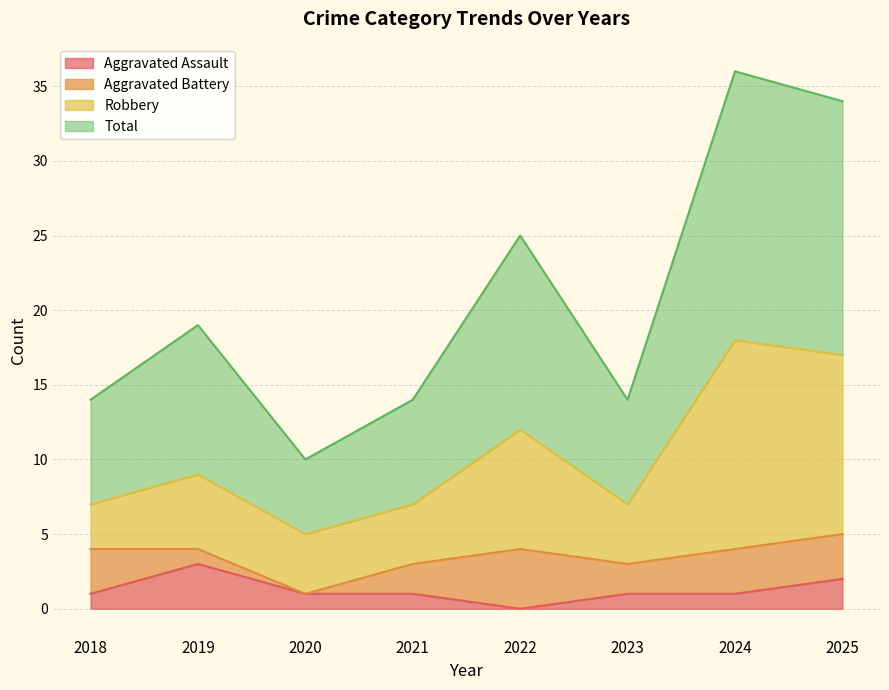

How many data points does each series have?

8